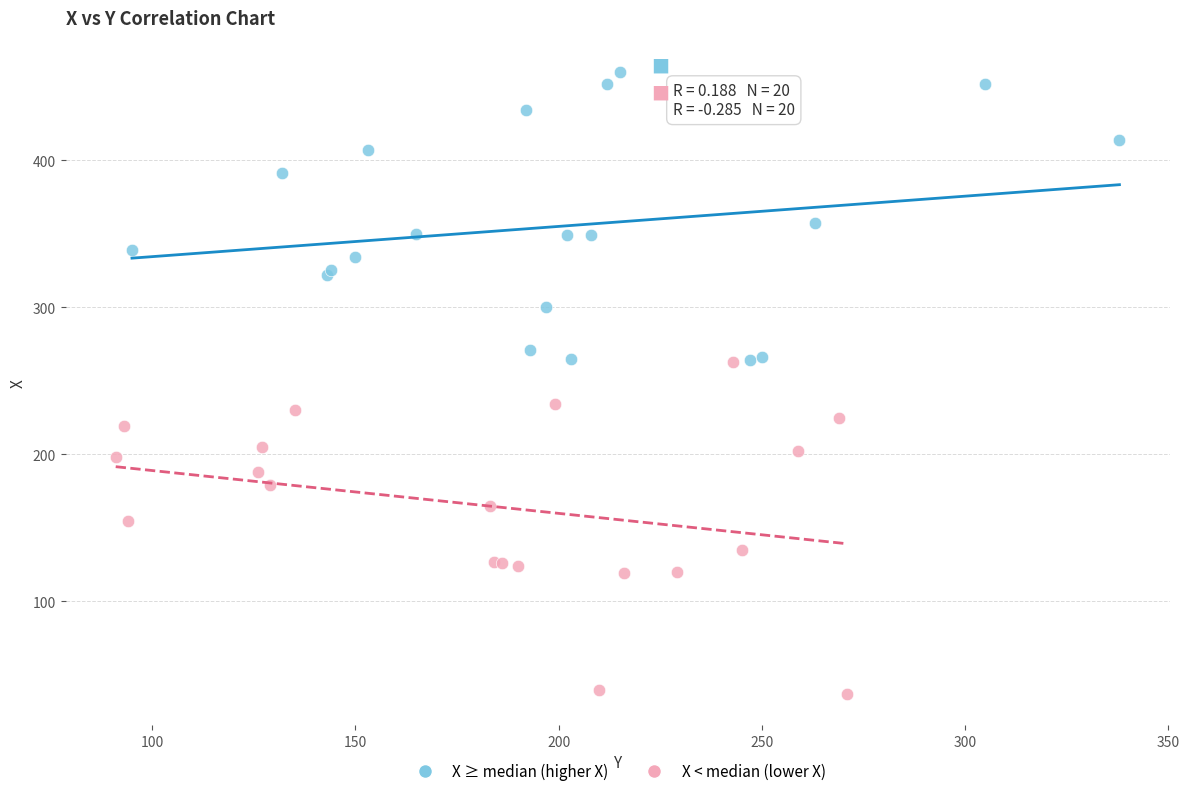

Which series reaches the minimum Y coordinate?

X < median (lower X)